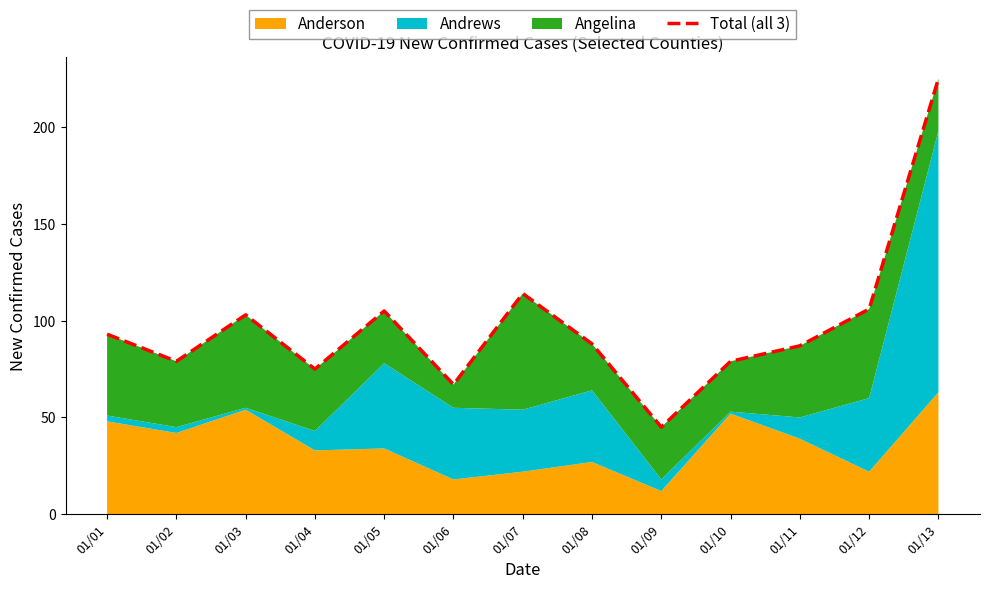

Read the value at 01/06, to the nearest 50.

50